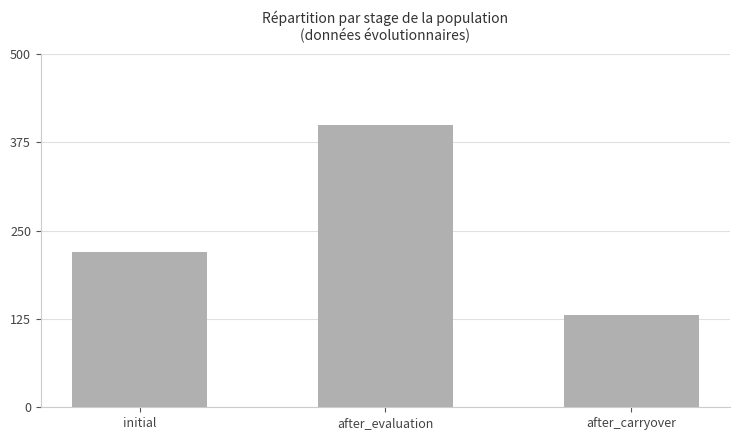

What is the difference between the maximum and minimum values?

270